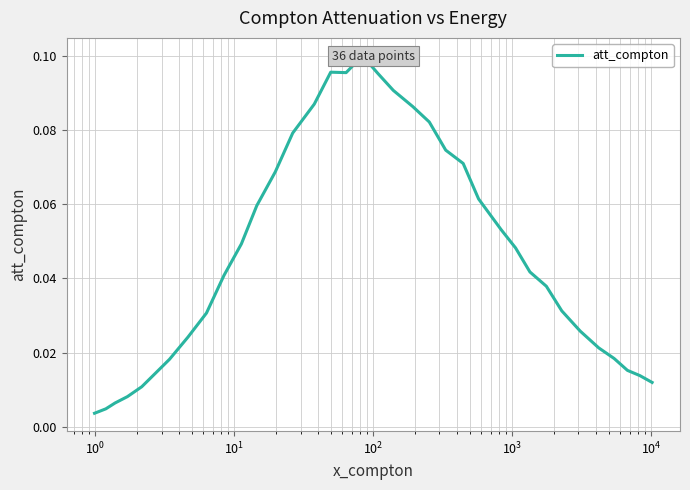

Count the number of data series in this chart.

1